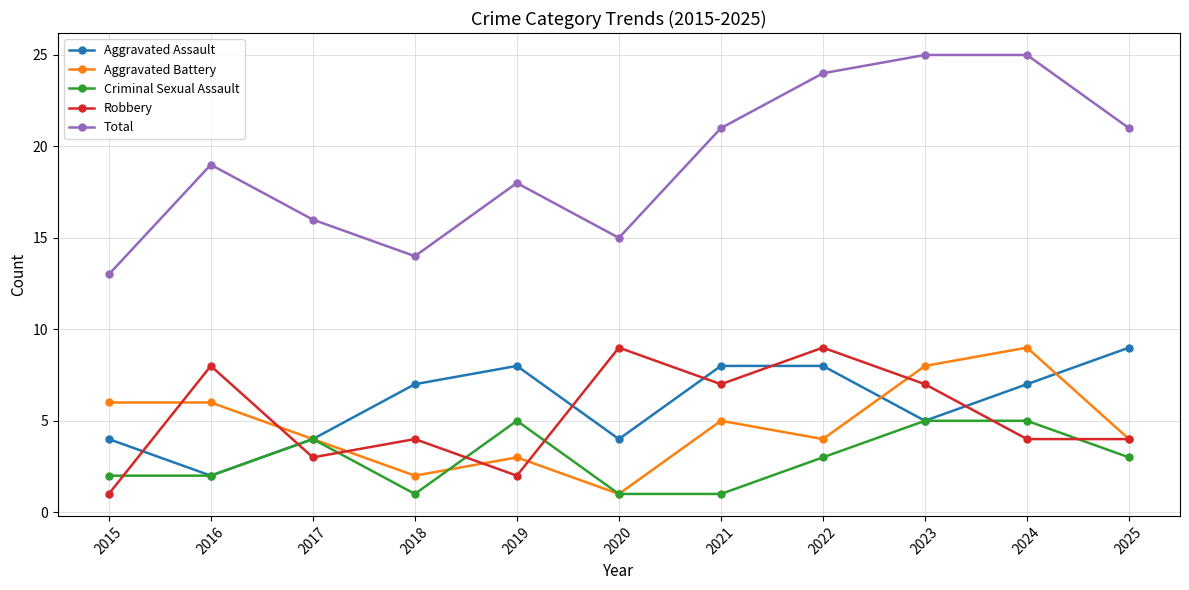

Is the value of Aggravated Assault at 2018 greater than the value of Total at 2015?

No